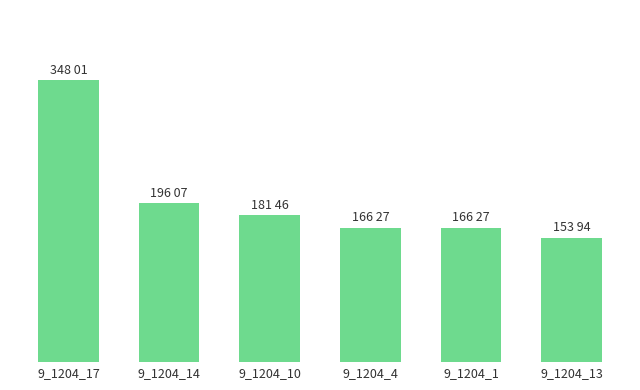

Are the bars horizontal?

No